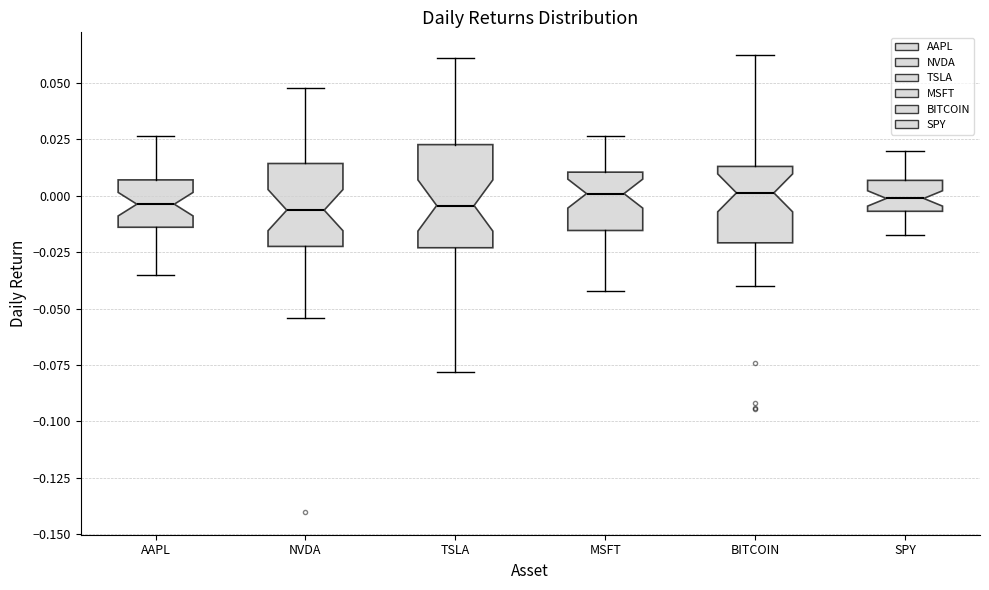

Where is the lower edge of the box for MSFT on the y-axis? The values are not printed on the chart, so give them approximately, as read against the axis.

-0.015